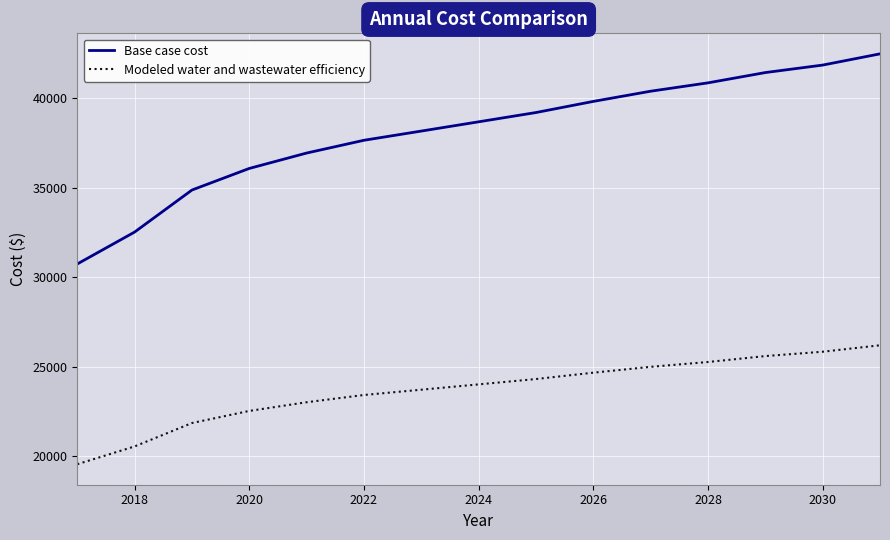

True or false: Base case cost and Modeled water and wastewater efficiency cross at least once.

False